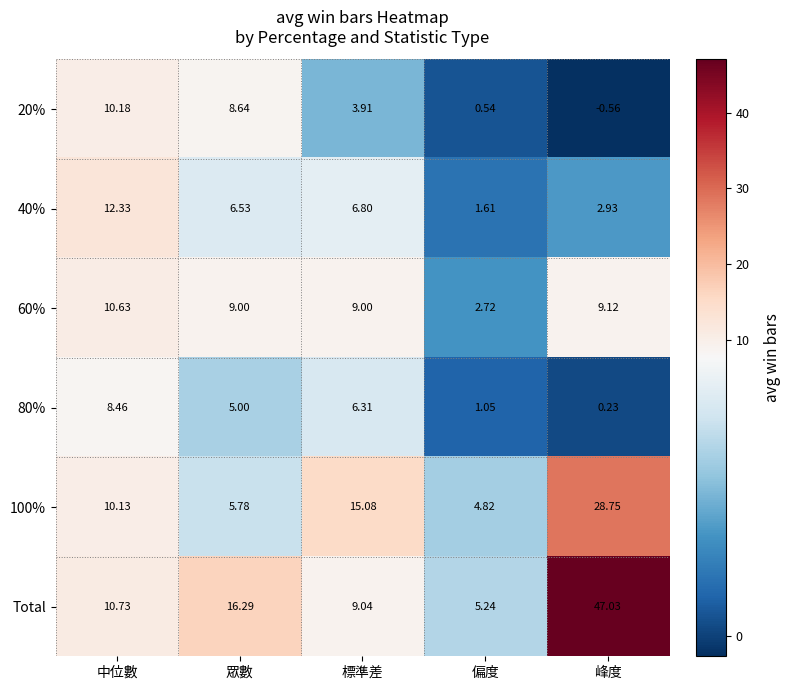

Which series has the largest total across all categories?

Total